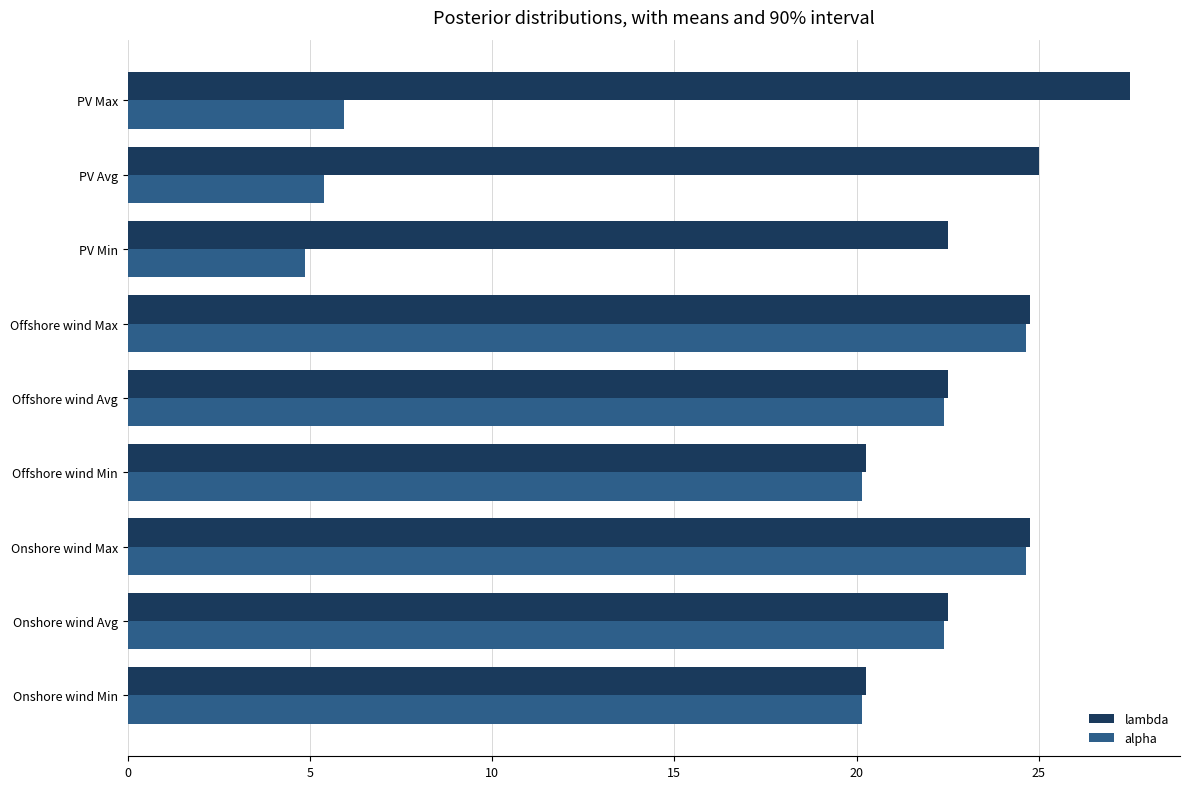

What is the difference between the maximum and second lowest values in the alpha series?

19.2